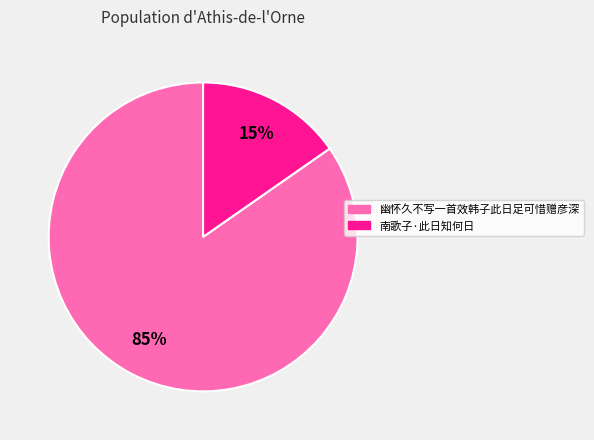

Which has a higher value, 南歌子·此日知何日 or 幽怀久不写一首效韩子此日足可惜赠彦深?

幽怀久不写一首效韩子此日足可惜赠彦深